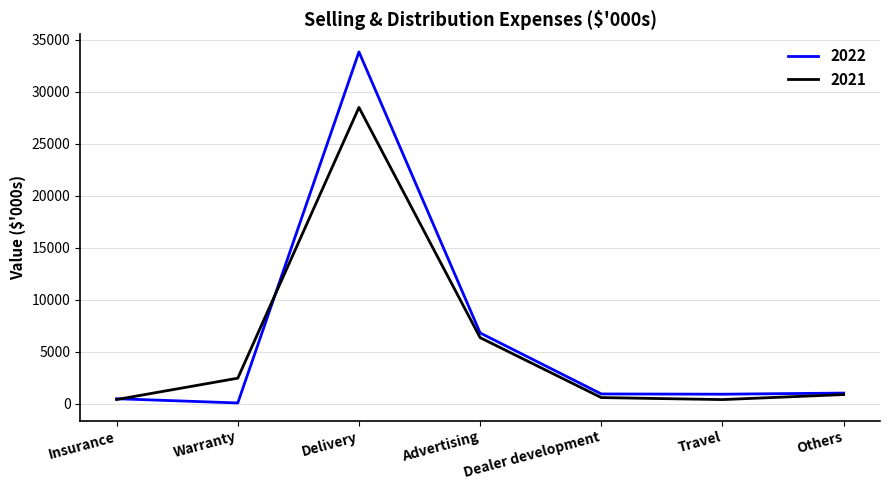

Between Delivery and Advertising, which series saw the biggest shift?

2022